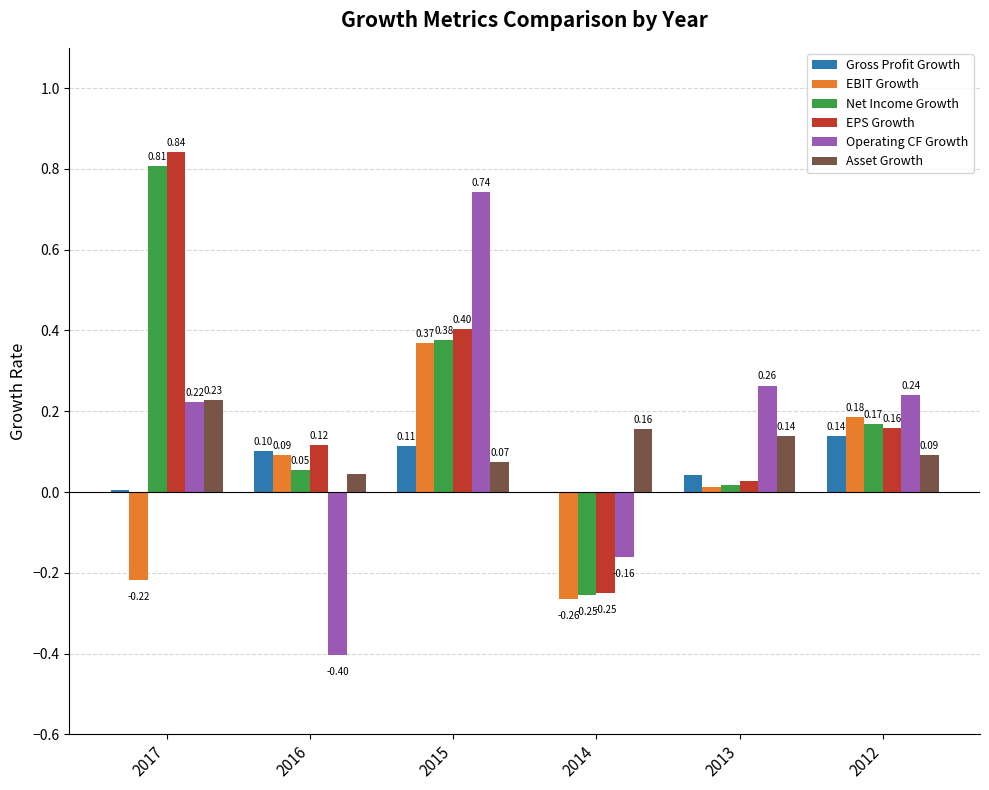

What is the sum of all Operating CF Growth values?

0.9